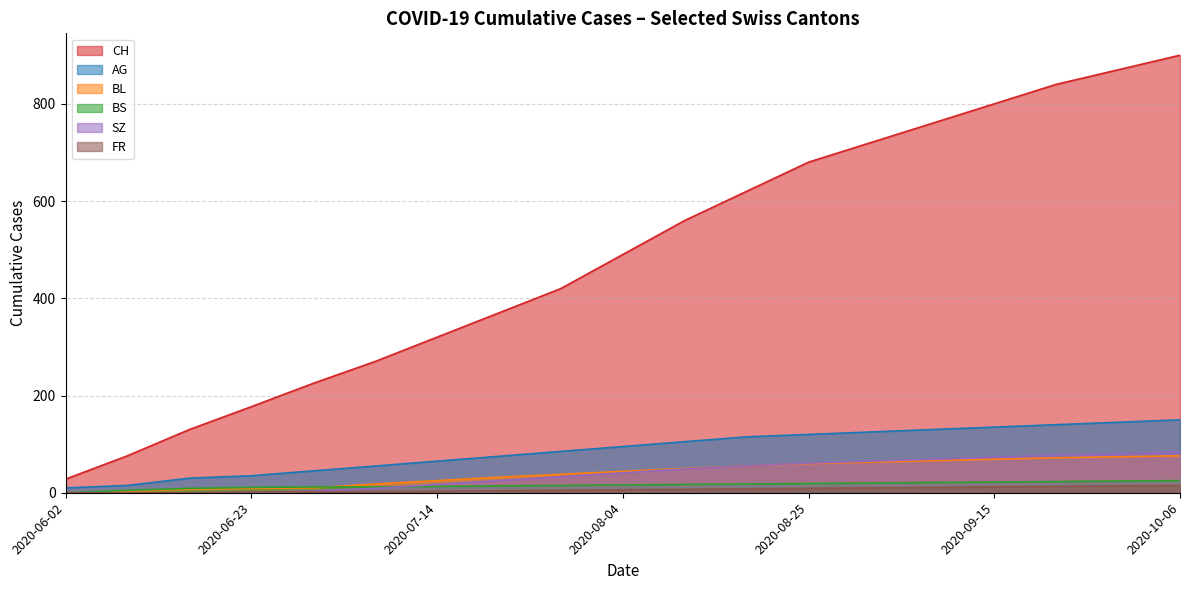

True or false: AG and CH intersect in this chart.

False